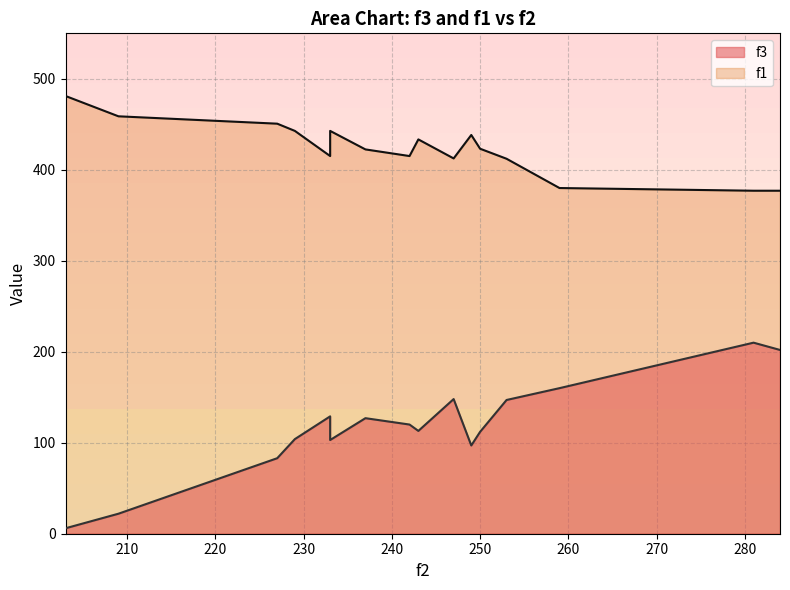

Is the value of f3 at 13 greater than the value of f1 at 15?

No